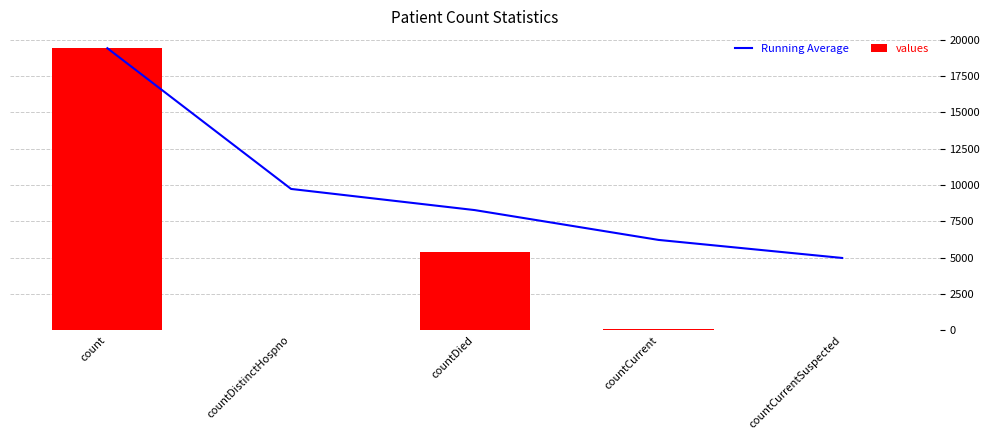

Is it true that values equals 60.0 at countCurrent?

True